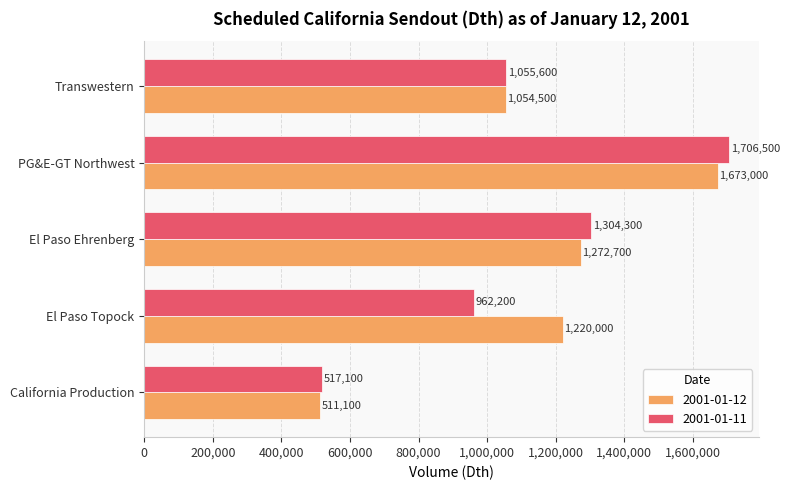

What is the average value of the 2001-01-11 series?

1109140